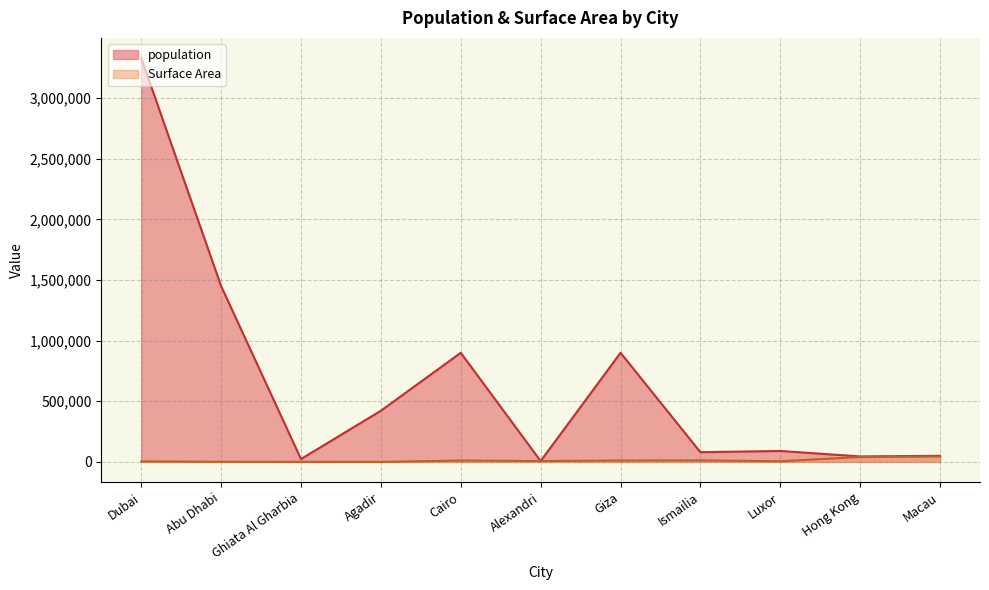

Count the number of categories in the chart.

11